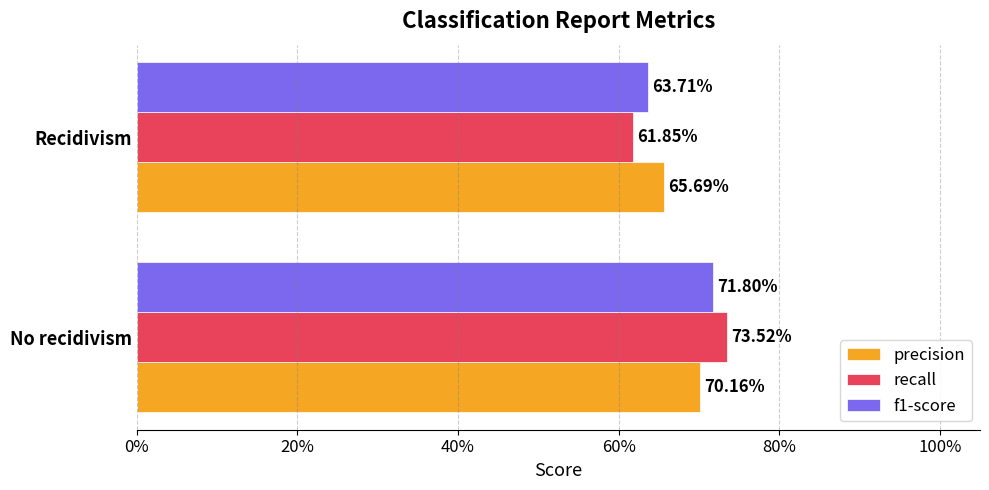

What are all the series names shown in the legend?

precision, recall, f1-score